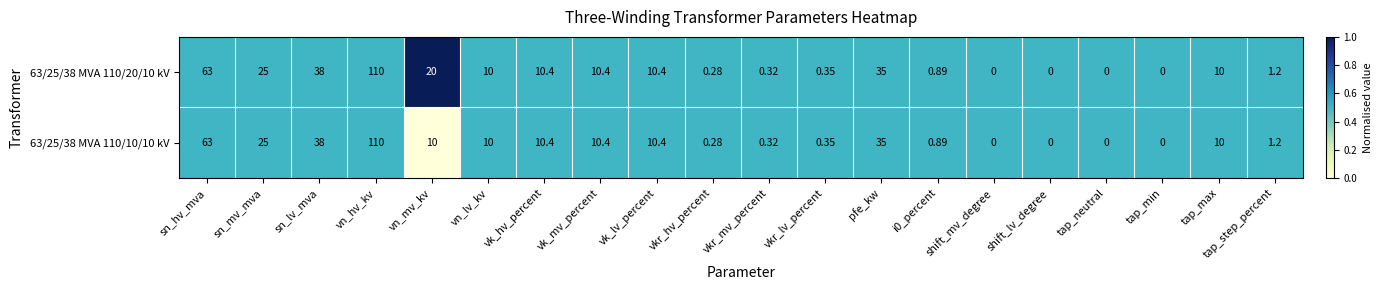

At which category does the chart reach its peak across all series?

vn_hv_kv